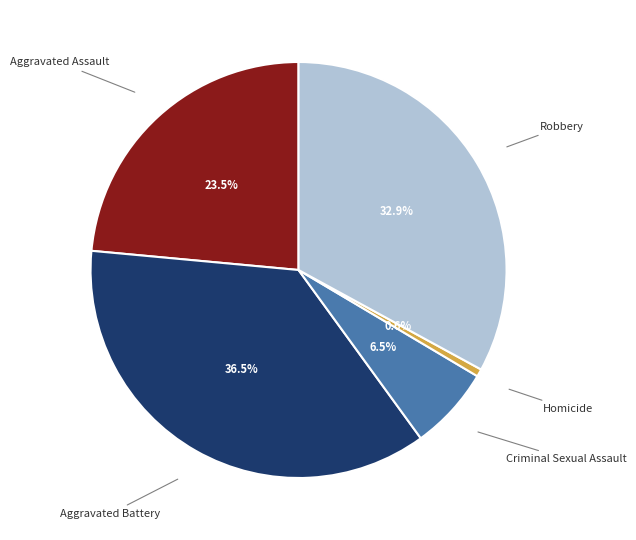

Which category has the smallest portion of the pie?

Homicide